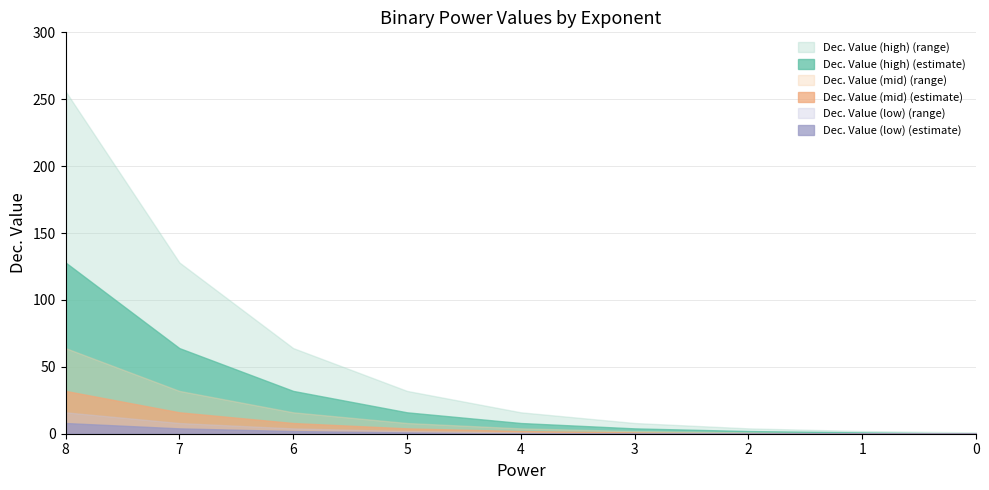

The Power 7 series shows 43 at 6. True or false?

False